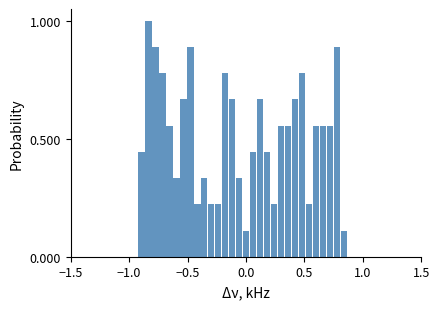

Around what value on the x-axis is the tallest bar? Give the approximate position of its centre, as read against the axis.

-0.85